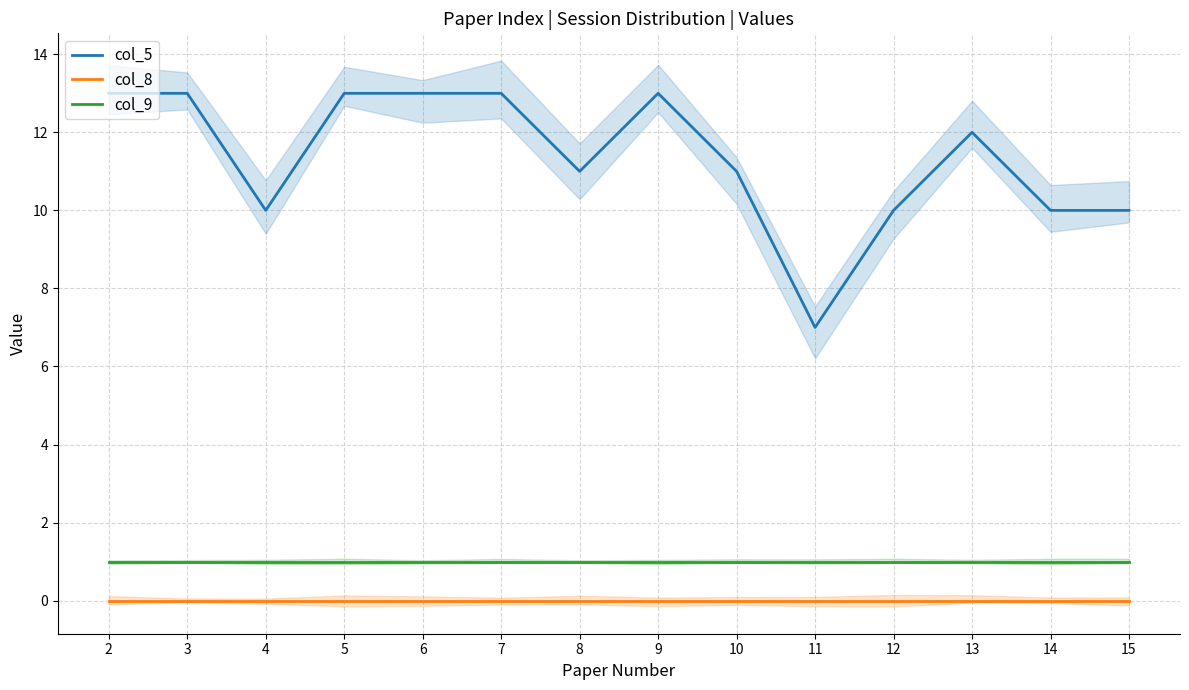

Between 3 and 8, which is larger?

3